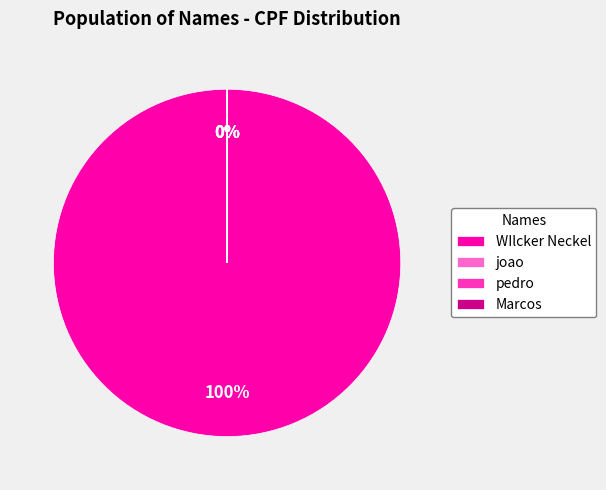

What is the smallest slice in the pie chart?

Marcos